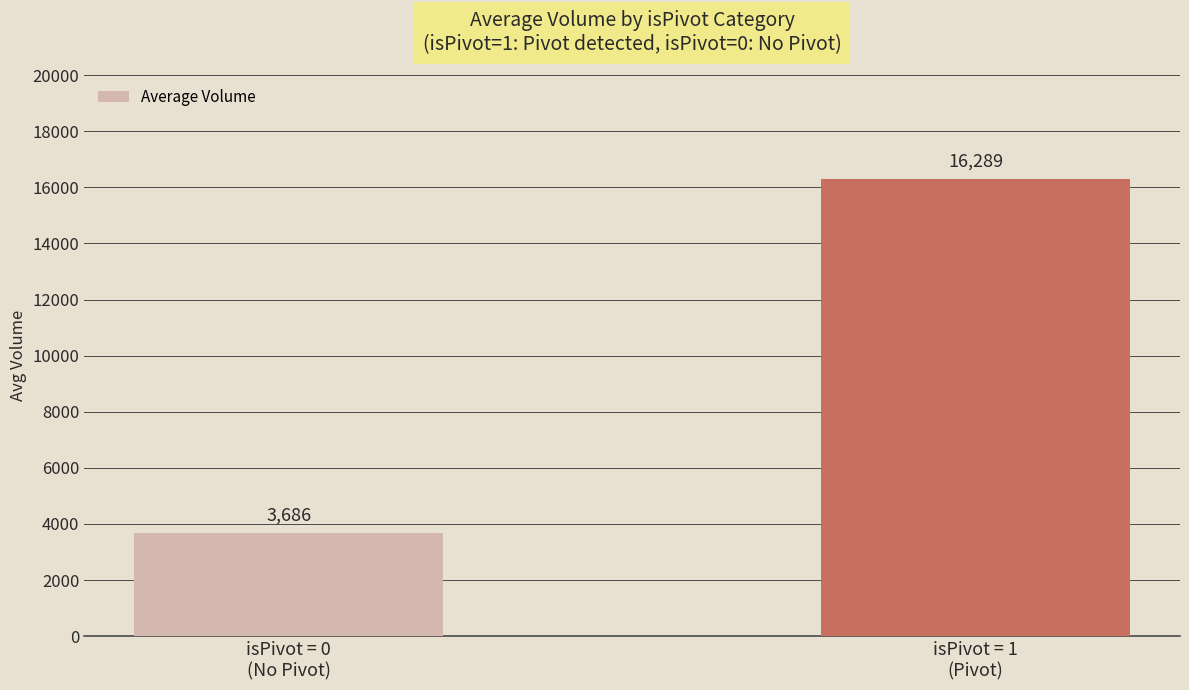

What is the ratio of the value at isPivot = 1
(Pivot) to the value at isPivot = 0
(No Pivot)?

4.4